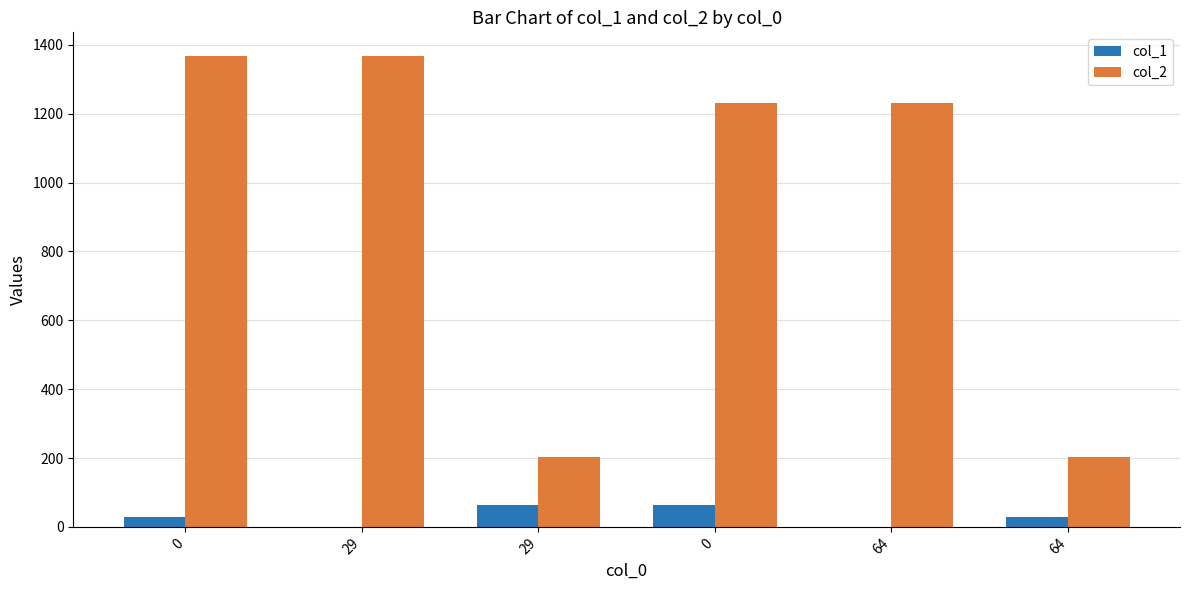

Is the value of col_2 at 29 greater than the value of col_1 at 29?

Yes